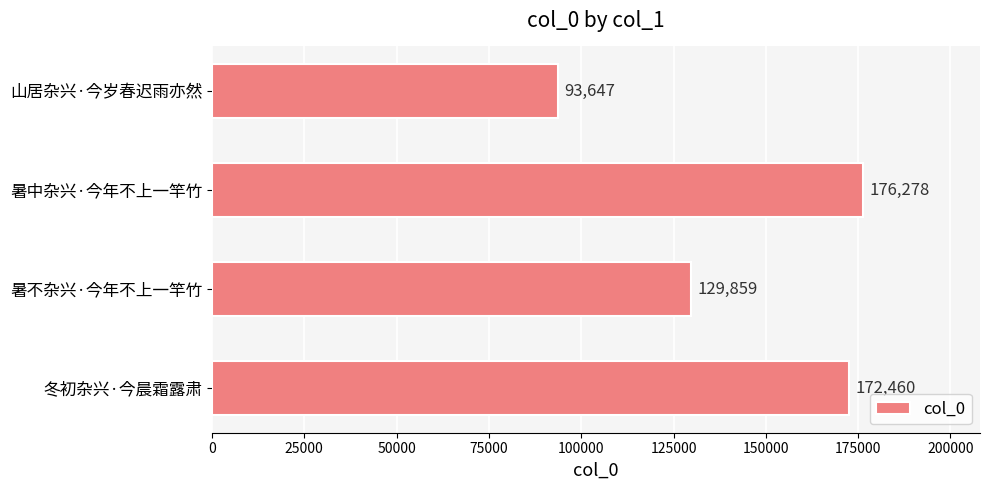

The value at 冬初杂兴·今晨霜露肃 is 172460. True or false?

True